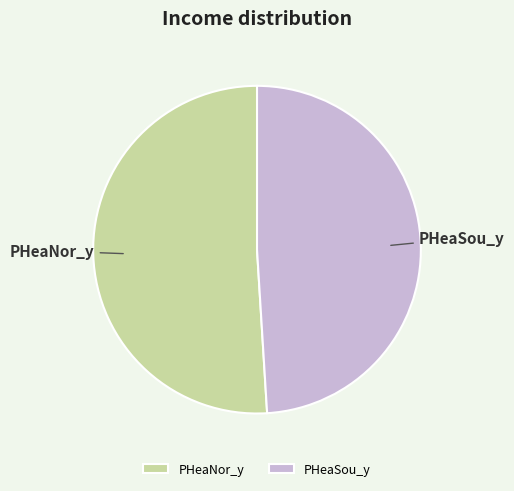

Which slice is the smallest?

PHeaSou_y